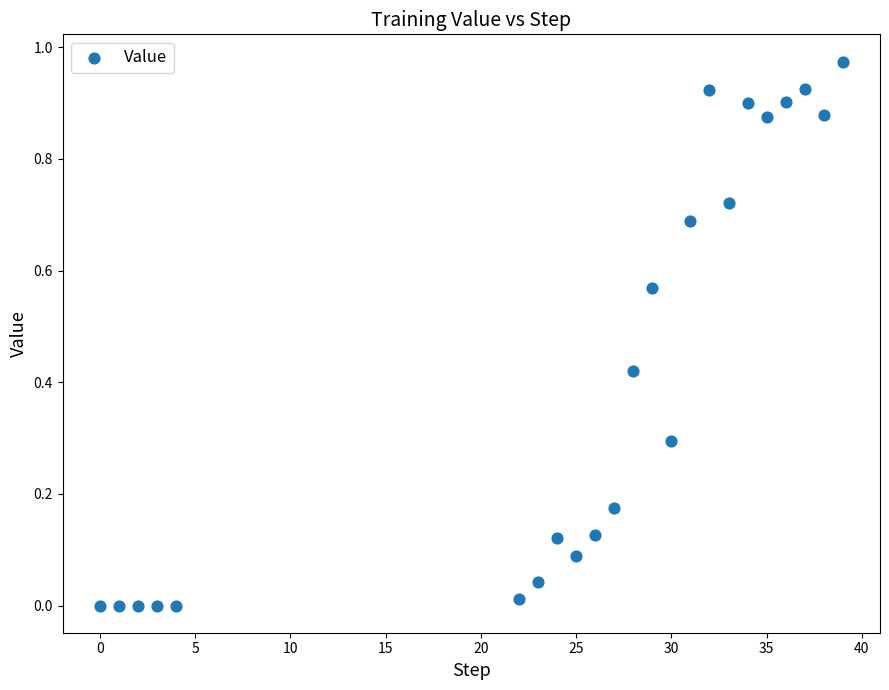

What is the range of X values (max minus min)?

39.0